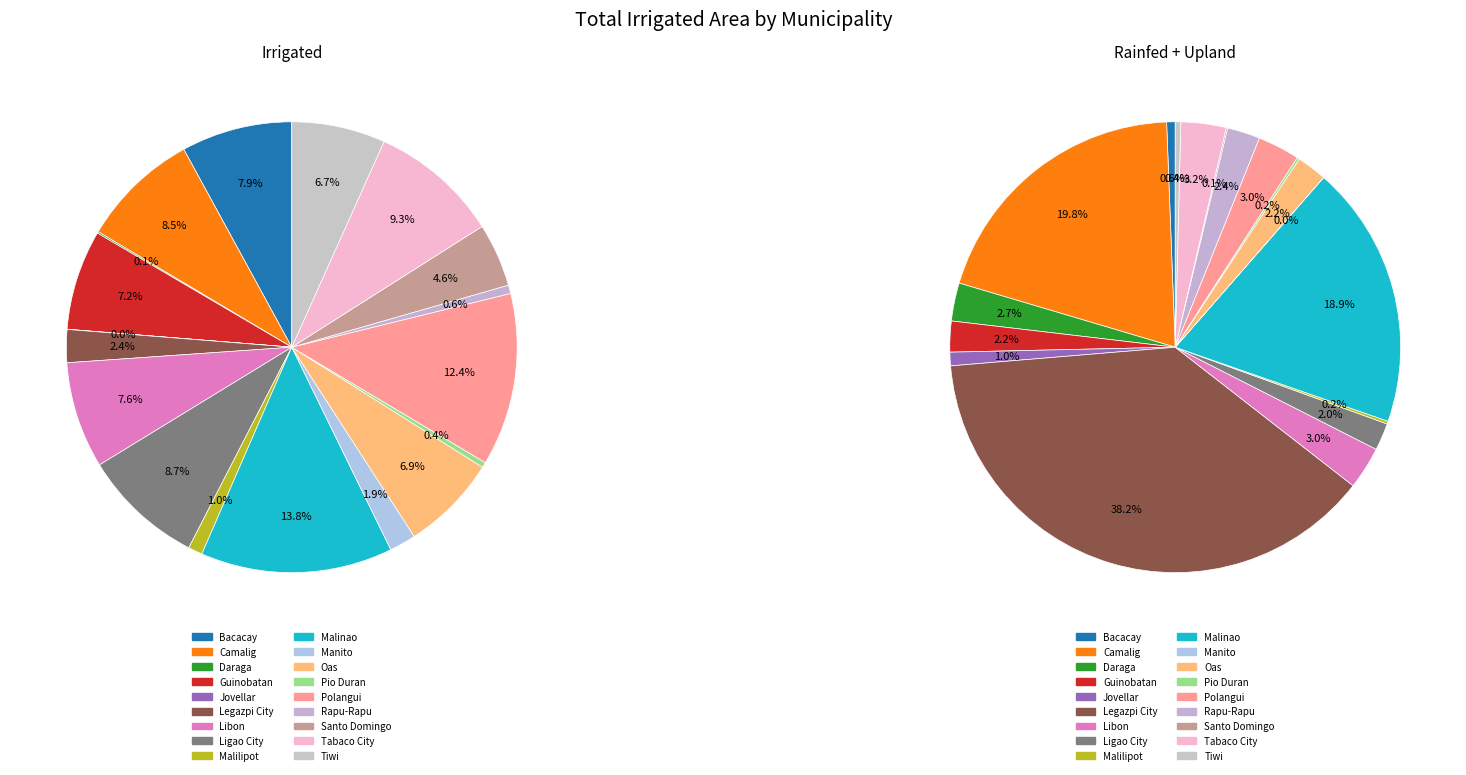

Between Libon and Rapu-Rapu, which series saw the biggest shift?

Irrigated